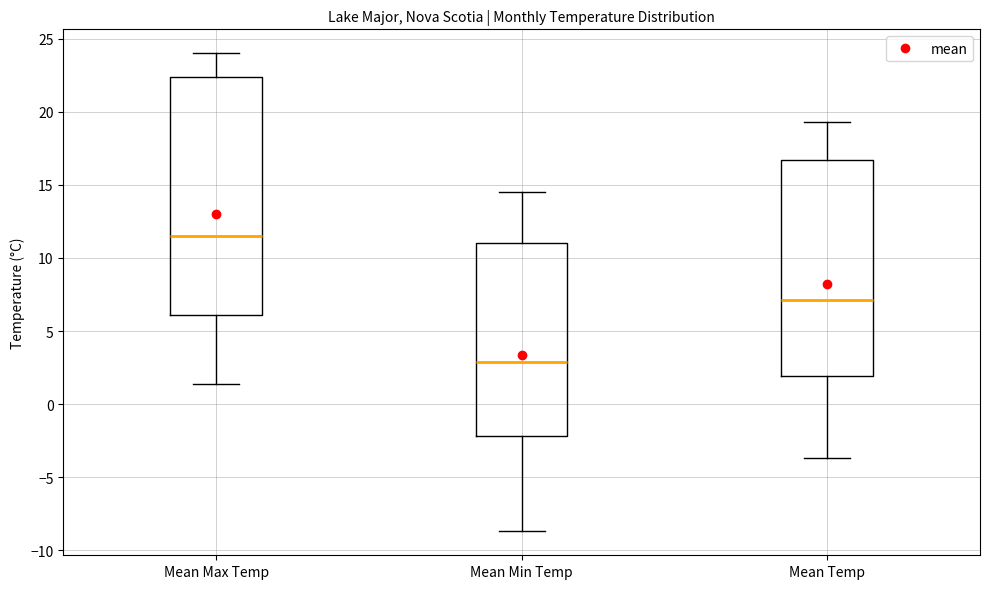

Reading left to right, transcribe this box plot: for each box, give where its median line is, the range the box spans, and where its two whiskers end, as read against the y-axis. The values are not printed on the chart, so give them approximately, as read against the axis.

Mean Max Temp: median 11.5, box 6.0 to 22.5, whiskers 1.5 to 24.0
Mean Min Temp: median 3.0, box -2.0 to 11.0, whiskers -8.5 to 14.5
Mean Temp: median 7.0, box 2.0 to 16.5, whiskers -3.5 to 19.5